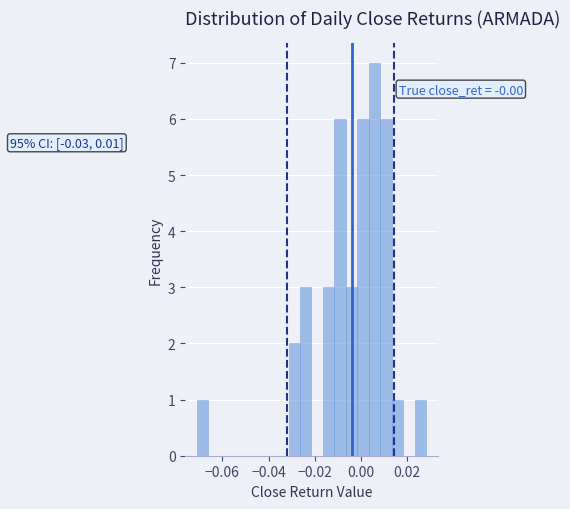

Read against the x-axis, roughly where is the centre of the tallest bar?

0.006